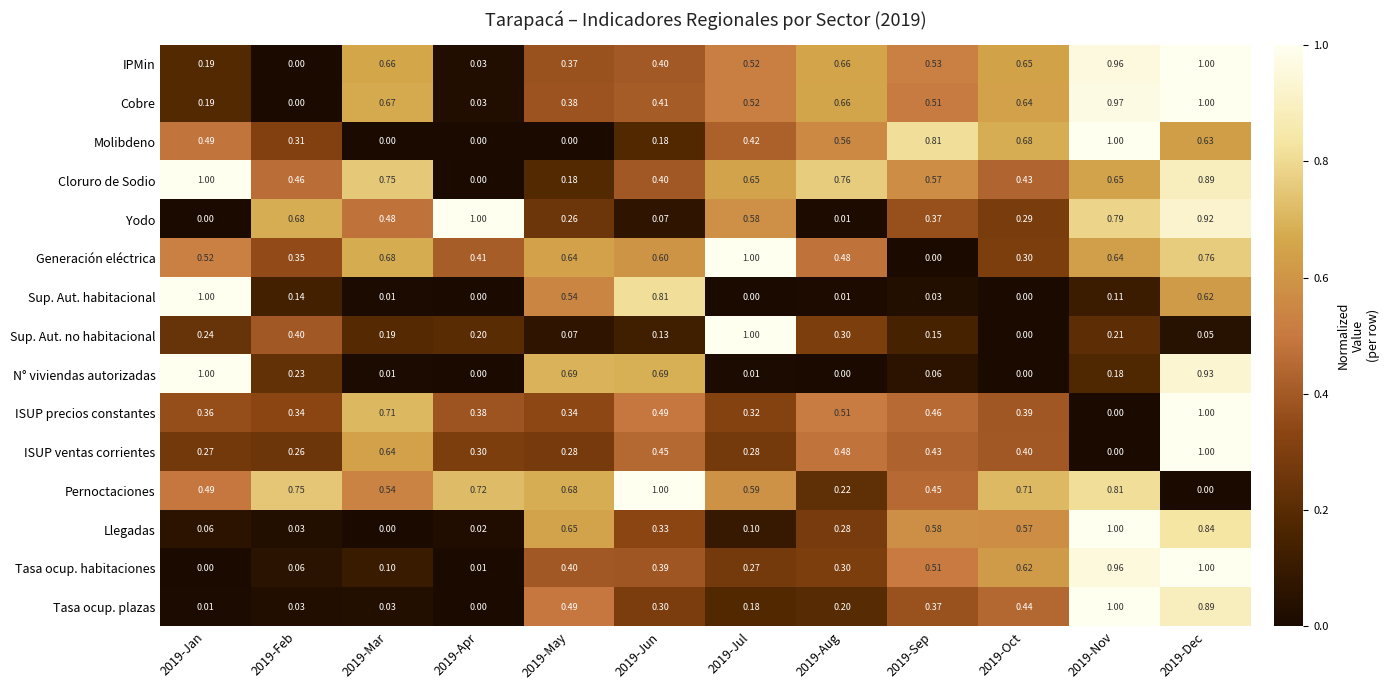

Which series changed the most between 2019-Aug and 2019-Oct?

Pernoctaciones